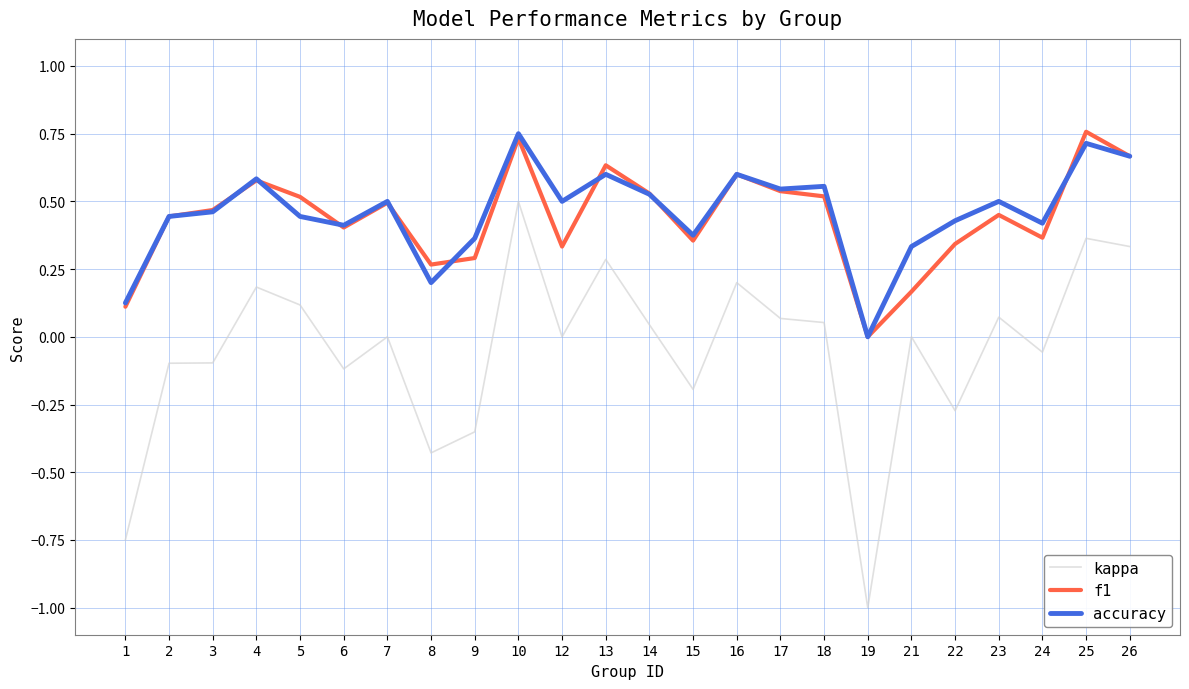

At which label does kappa reach its peak?

10